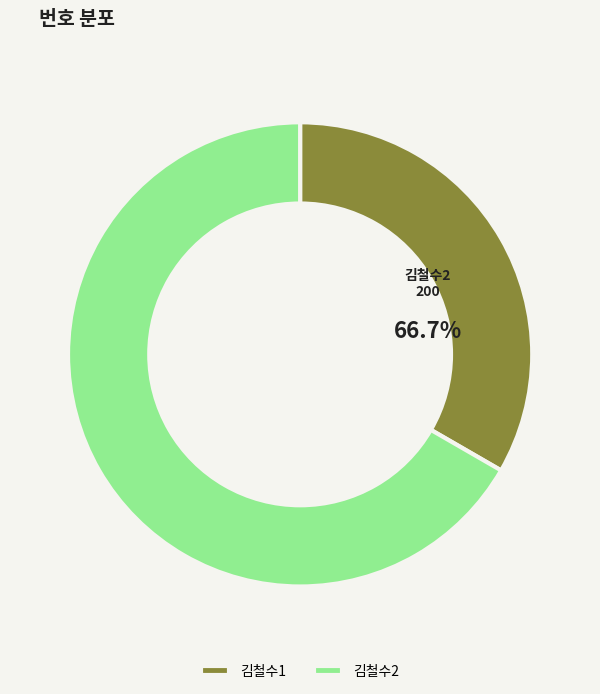

Which category has the smallest portion of the pie?

김철수1